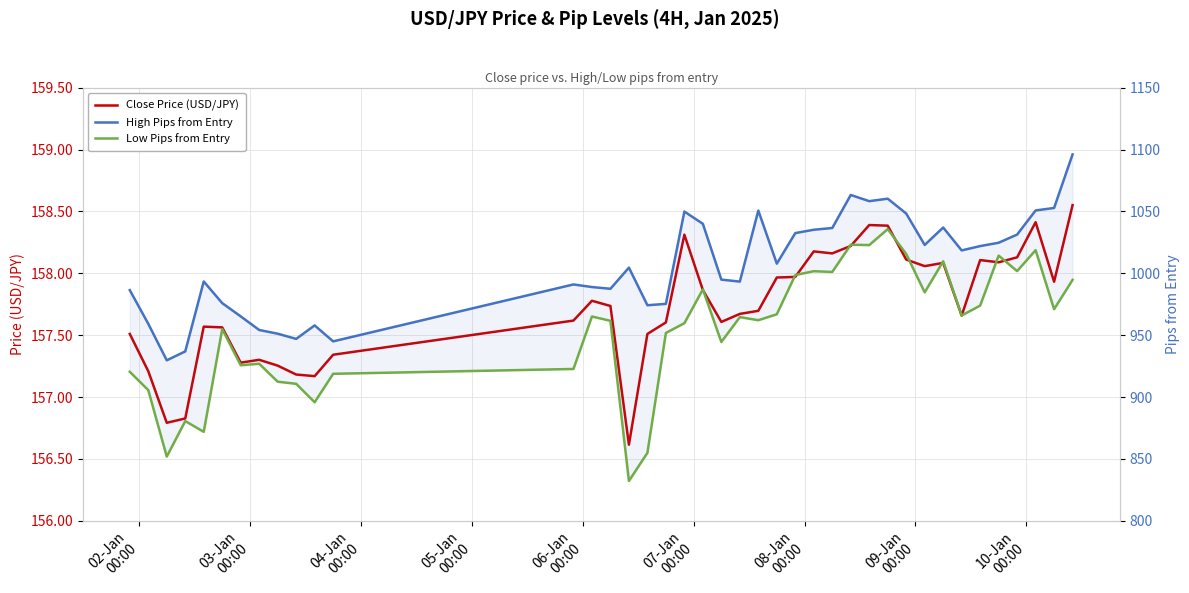

Is the value of Close Price (USD/JPY) at 12 greater than the value of High Pips from Entry at 10?

No